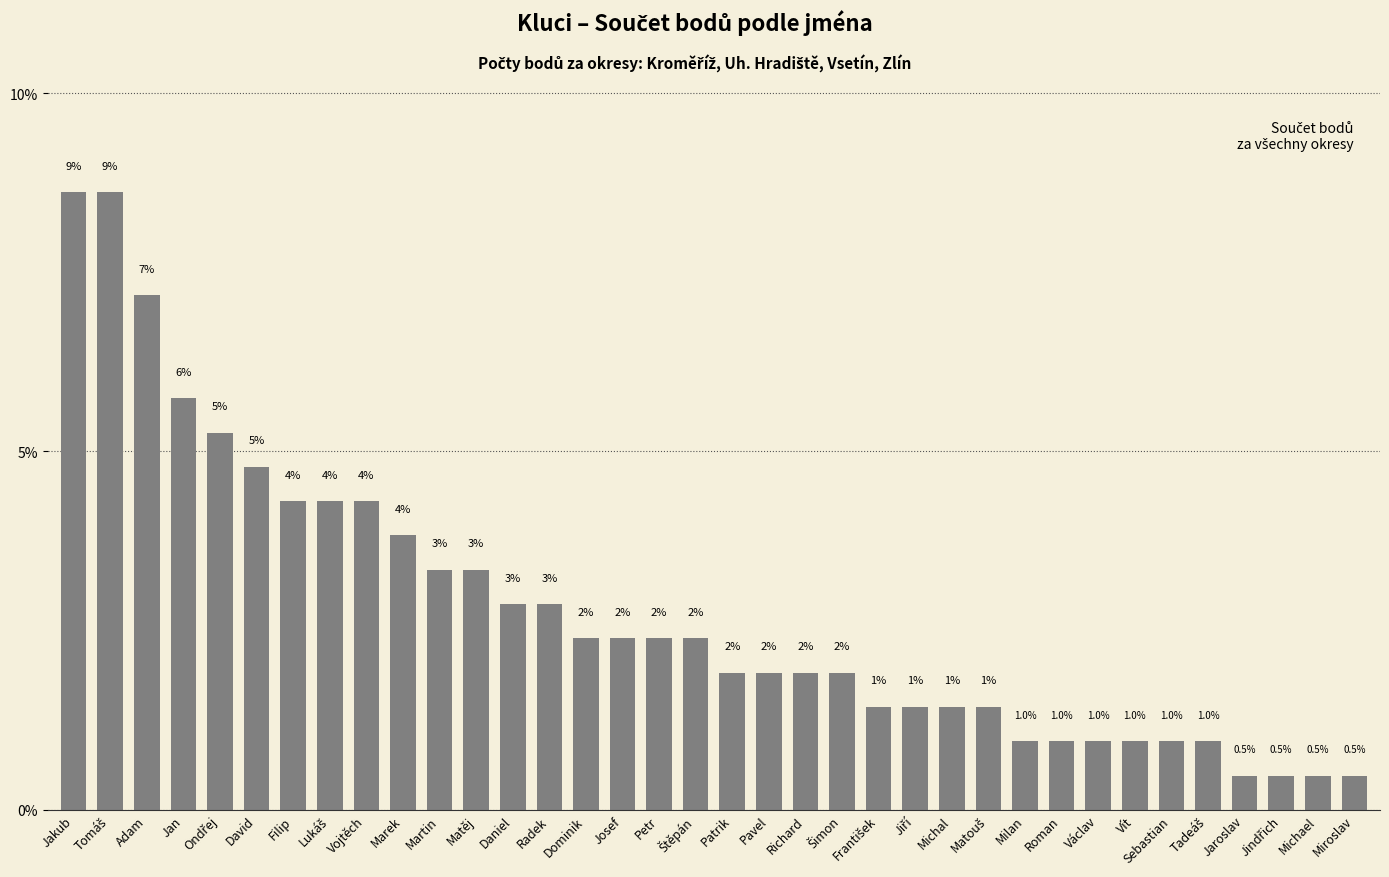

How many bars are there in total?

36